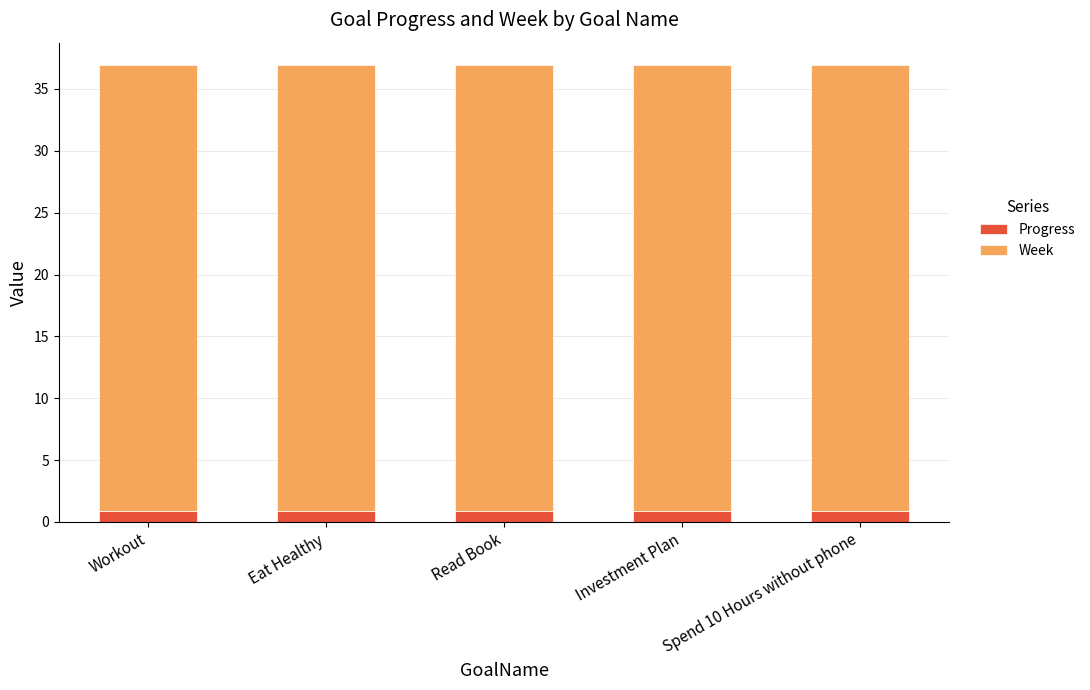

Read the Progress value at Workout.

0.9